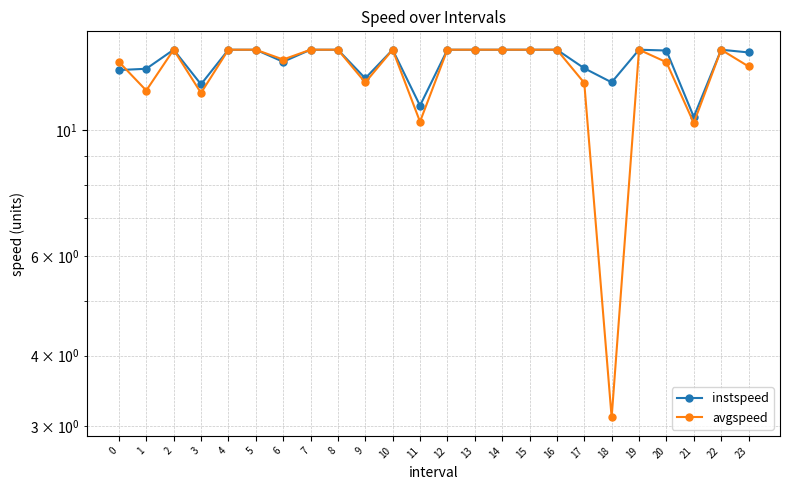

Reading right to left, list all the values displayed in this chart.

instspeed: 13.7	13.9	10.6	13.8	13.9	12.2	12.9	13.9	13.9	13.9	13.9	13.9	11.1	13.9	12.4	13.9	13.9	13.2	13.9	13.9	12.1	13.9	12.9	12.8
avgspeed: 13.0	13.9	10.3	13.2	13.9	3.1	12.1	13.9	13.9	13.9	13.9	13.9	10.4	13.9	12.2	13.9	13.9	13.3	13.9	13.9	11.7	13.9	11.8	13.2